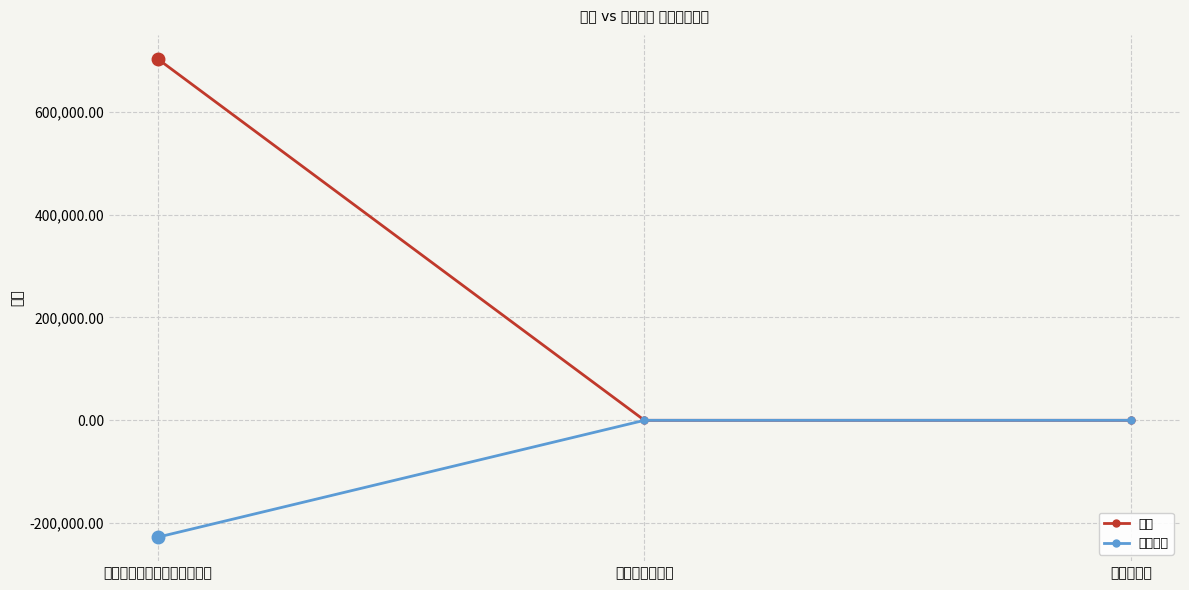

At which category is the sum across all series the highest?

经营活动产生的现金流量净额